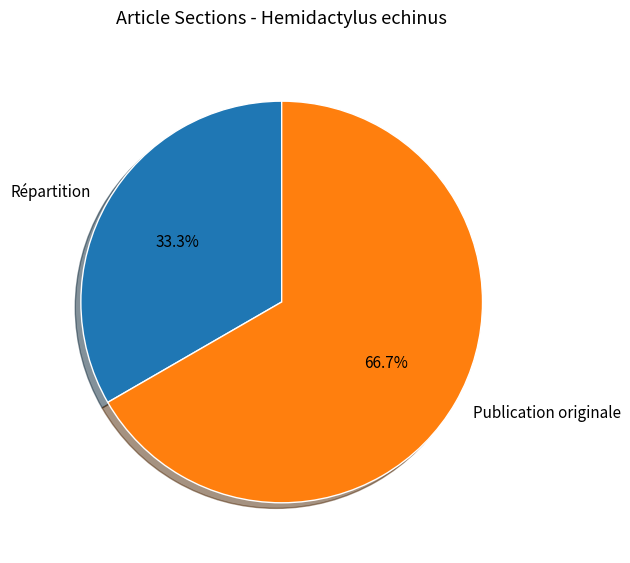

Is there any slice that represents more than half of the pie?

Yes